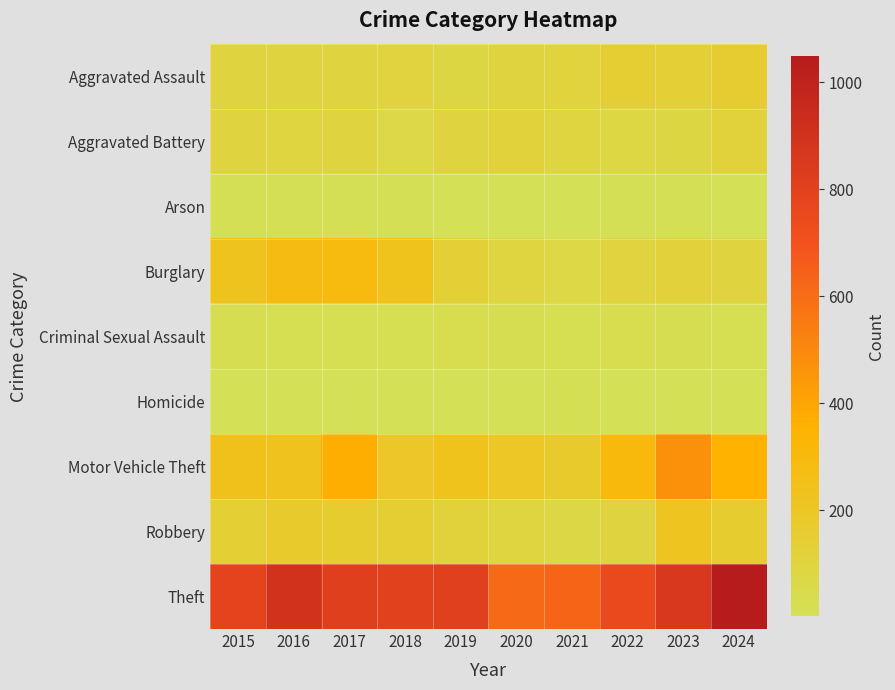

At which category does the chart reach its peak across all series?

2024